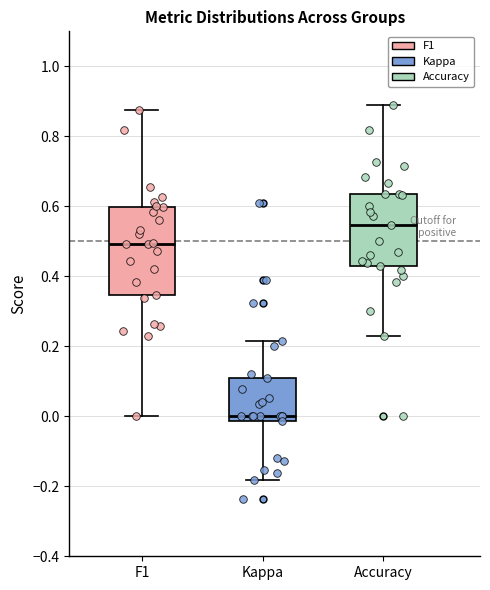

Which box has the highest median line?

Accuracy